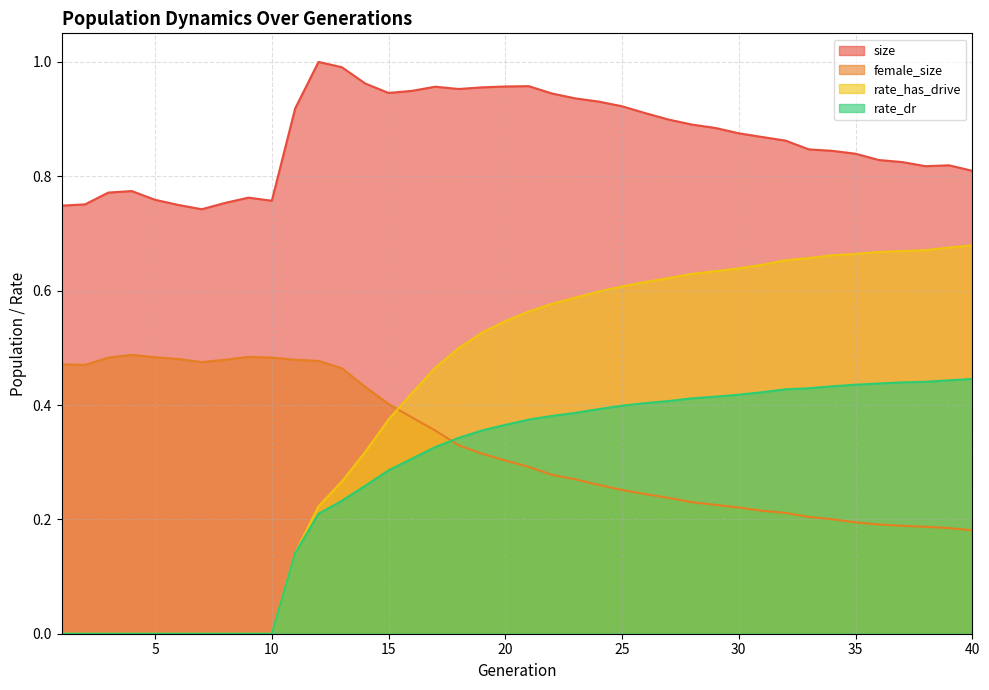

Is it true that rate_has_drive equals 0.9 at 40?

False